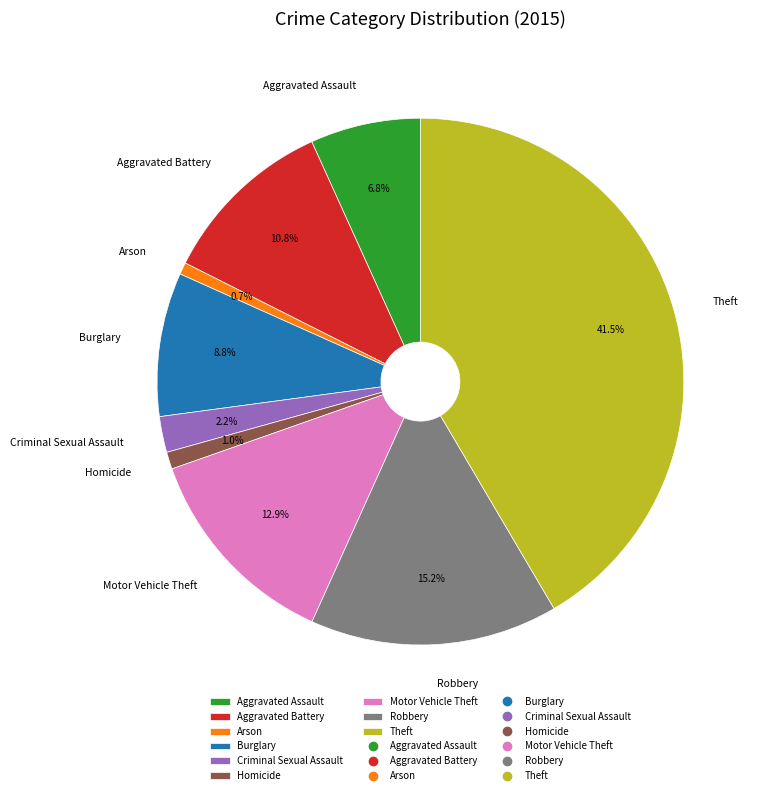

Which category has the biggest portion of the pie?

Theft